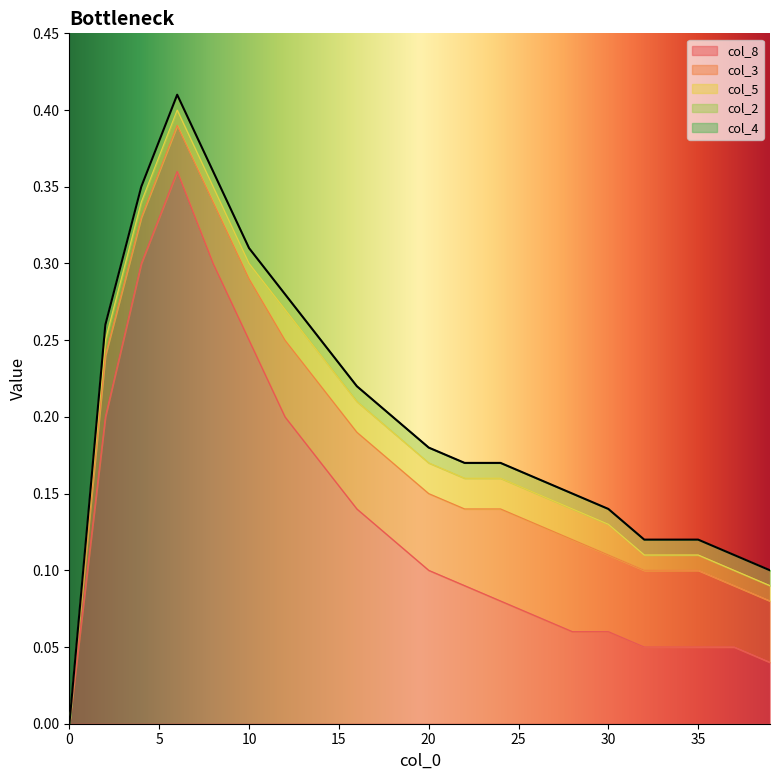

Reading right to left, transcribe all the data shown in this chart.

col_8: 39=0.0	37=0.1	35=0.1	32=0.1	30=0.1	28=0.1	26=0.1	24=0.1	22=0.1	20=0.1	18=0.1	16=0.1	14=0.2	12=0.2	10=0.2	8=0.3	6=0.4	4=0.3	2=0.2	0=0.0
col_3: 39=0.0	37=0.0	35=0.1	32=0.1	30=0.1	28=0.1	26=0.1	24=0.1	22=0.1	20=0.1	18=0.1	16=0.1	14=0.1	12=0.1	10=0.0	8=0.0	6=0.0	4=0.0	2=0.0	0=0.0
col_5: 39=0.0	37=0.0	35=0.0	32=0.0	30=0.0	28=0.0	26=0.0	24=0.0	22=0.0	20=0.0	18=0.0	16=0.0	14=0.0	12=0.0	10=0.0	8=0.0	6=0.0	4=0.0	2=0.0	0=0.0
col_2: 39=0.0	37=0.0	35=0.0	32=0.0	30=0.0	28=0.0	26=0.0	24=0.0	22=0.0	20=0.0	18=0.0	16=0.0	14=0.0	12=0.0	10=0.0	8=0.0	6=0.0	4=0.0	2=0.0	0=0.0
col_4: 39=0.0	37=0.0	35=0.0	32=0.0	30=0.0	28=0.0	26=0.0	24=0.0	22=0.0	20=0.0	18=0.0	16=0.0	14=0.0	12=0.0	10=0.0	8=0.0	6=0.0	4=0.0	2=0.0	0=0.0